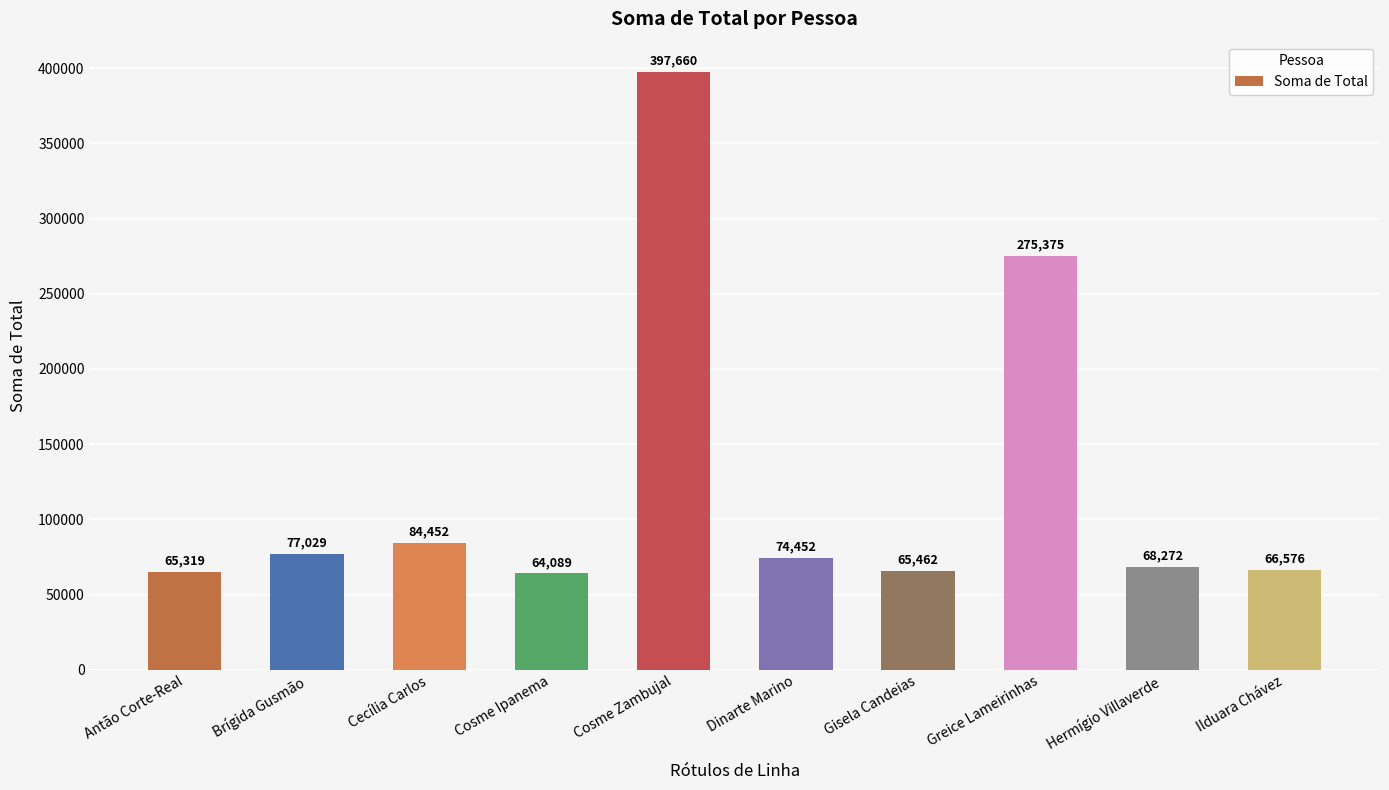

What is the greatest value displayed?

397660